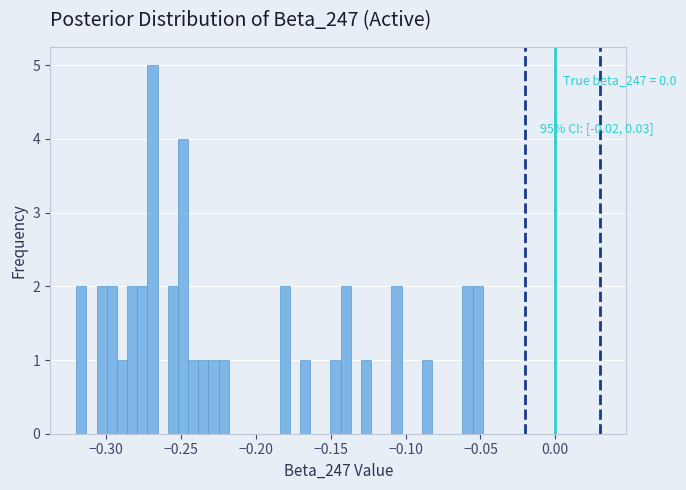

Around what value on the x-axis is the tallest bar? Give the approximate position of its centre, as read against the axis.

-0.270